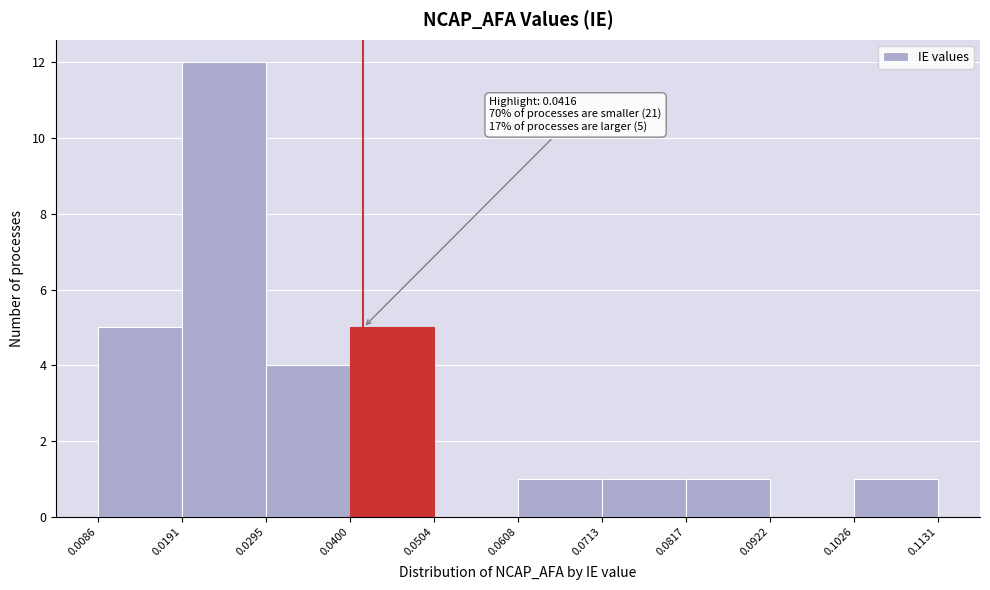

Over which range of the x-axis is the bar tallest?

0.0191 to 0.0295